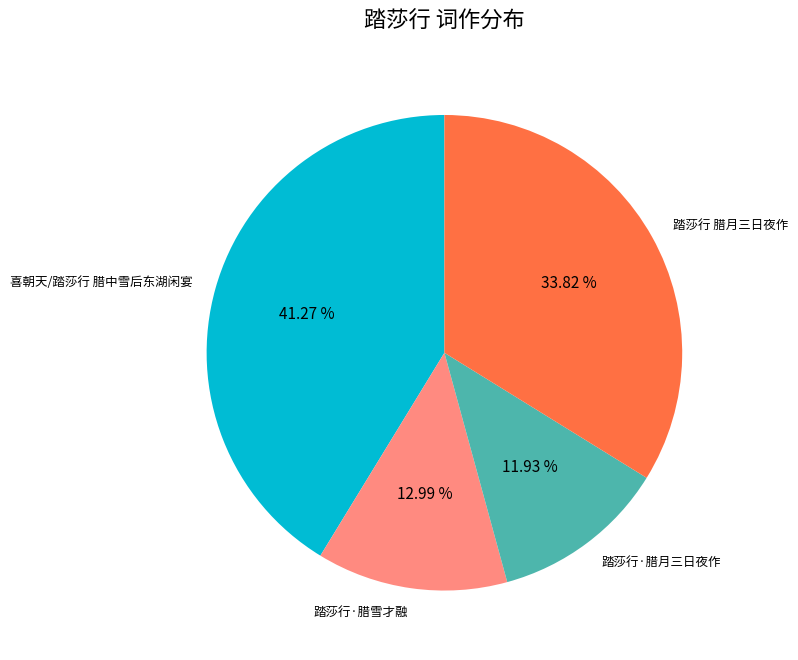

What portion of the pie excludes 踏莎行 腊月三日夜作?

66.2%